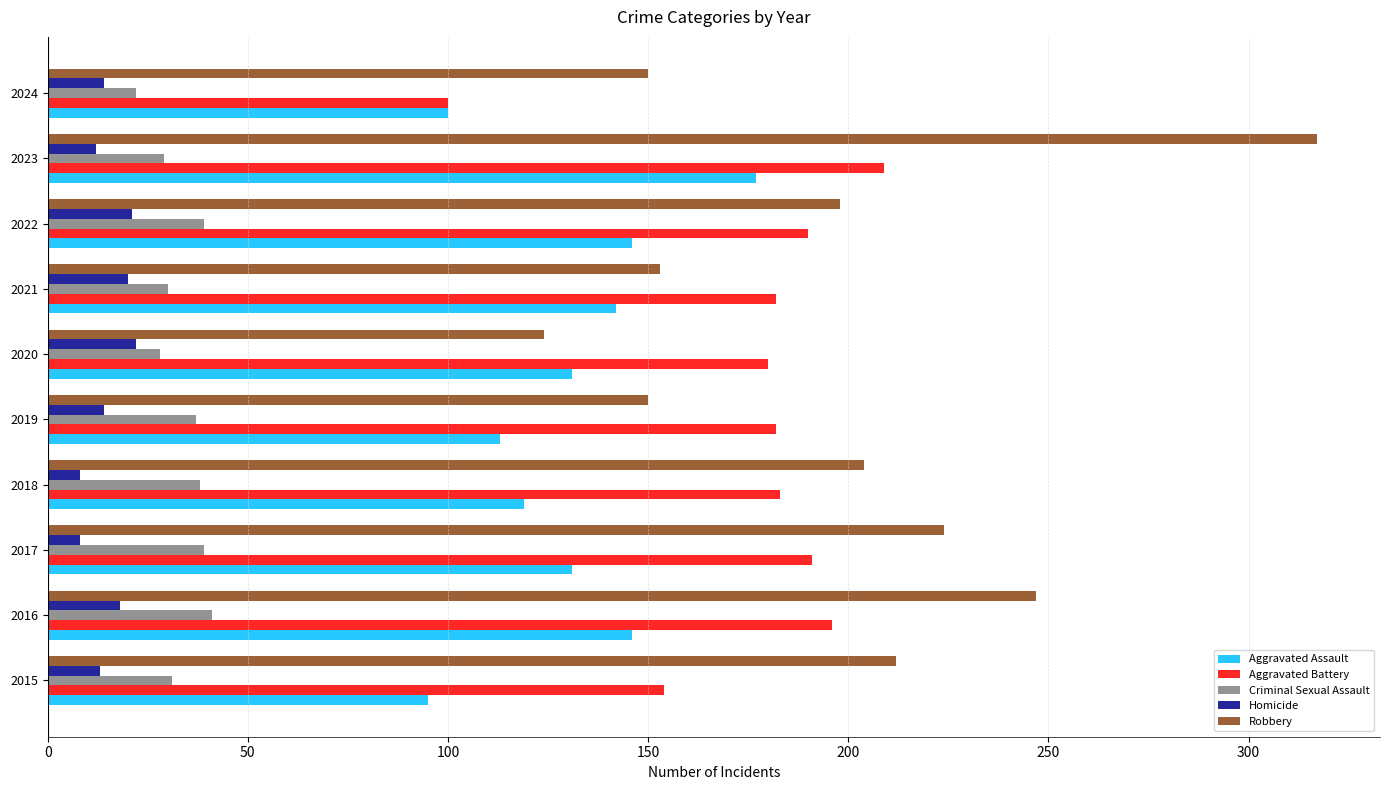

List the series in order of their peak value, highest first.

Robbery, Aggravated Battery, Aggravated Assault, Criminal Sexual Assault, Homicide